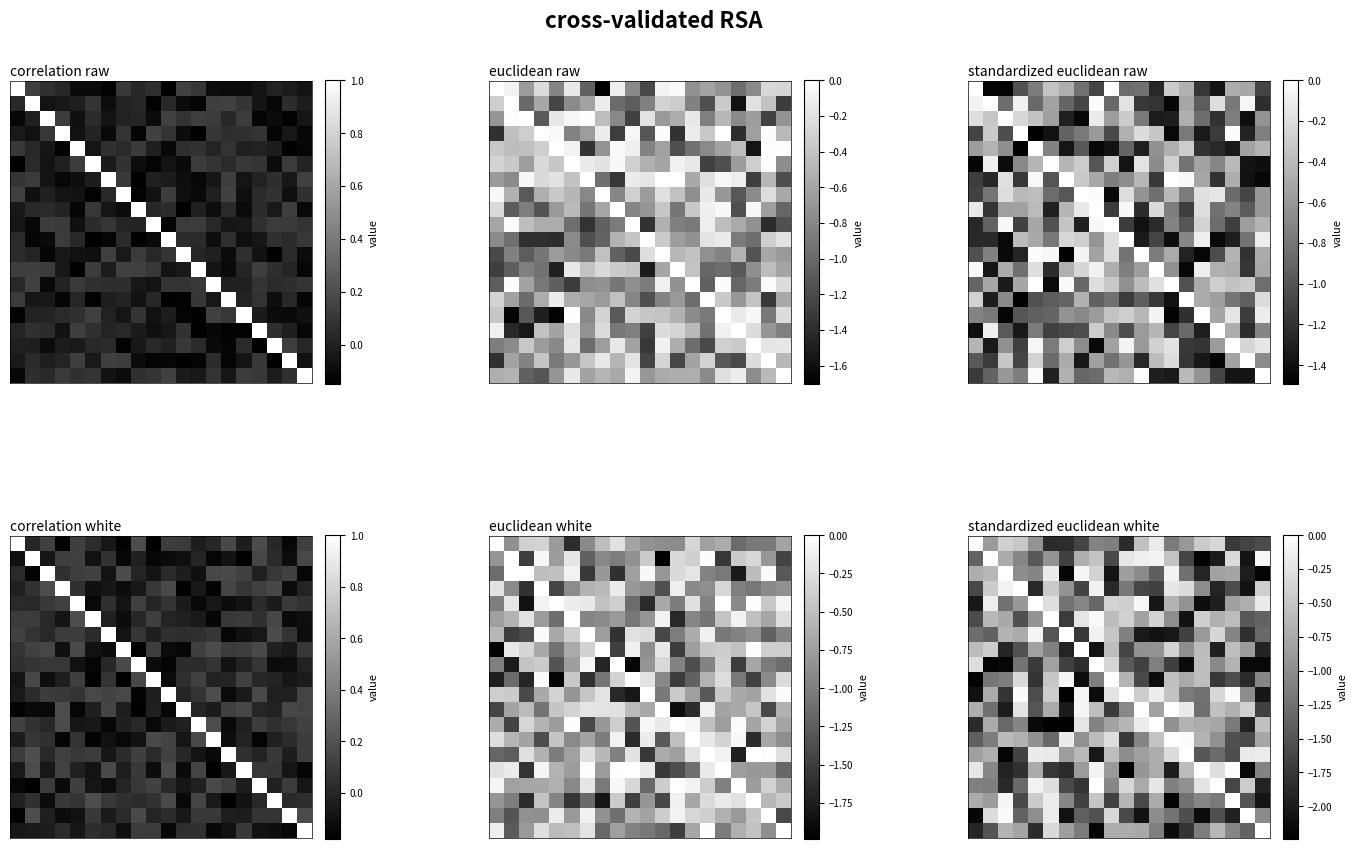

What is the difference between the highest and lowest values at 2?

2.2